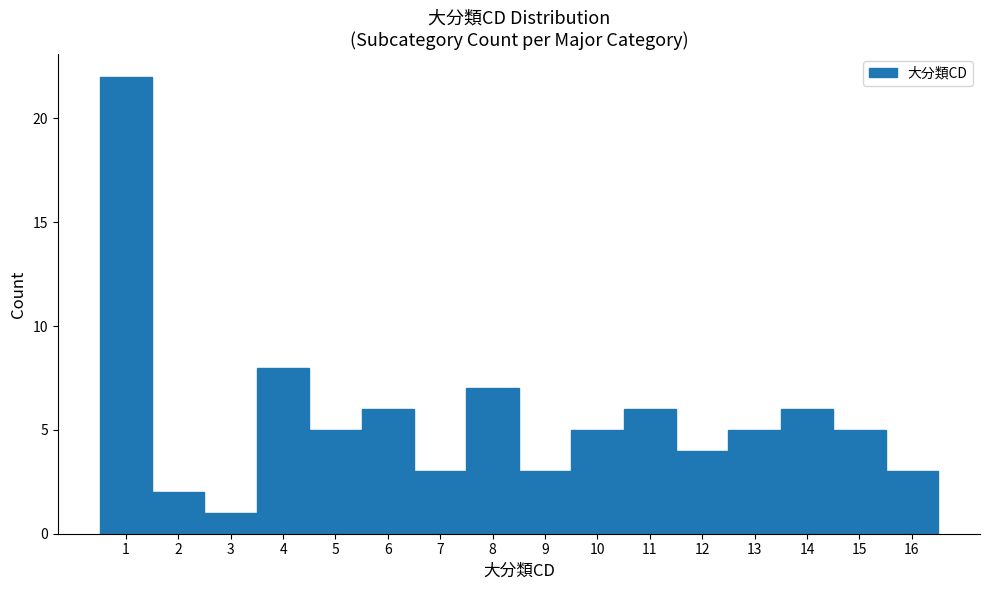

Reading left to right, list every bar in this chart as the range it spans on the x-axis followed by its height. The values are not printed on the chart, so give them approximately, as read against the axis.

0.5 to 1.5: 22
1.5 to 2.5: 2
2.5 to 3.5: 1
3.5 to 4.5: 8
4.5 to 5.5: 5
5.5 to 6.5: 6
6.5 to 7.5: 3
7.5 to 8.5: 7
8.5 to 9.5: 3
9.5 to 10.5: 5
10.5 to 11.5: 6
11.5 to 12.5: 4
12.5 to 13.5: 5
13.5 to 14.5: 6
14.5 to 15.5: 5
15.5 to 16.5: 3